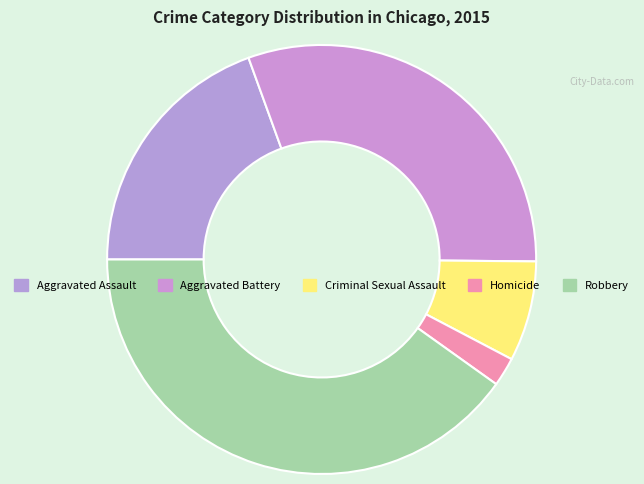

Approximately how many times larger is the value at Aggravated Assault compared to Robbery?

0.5